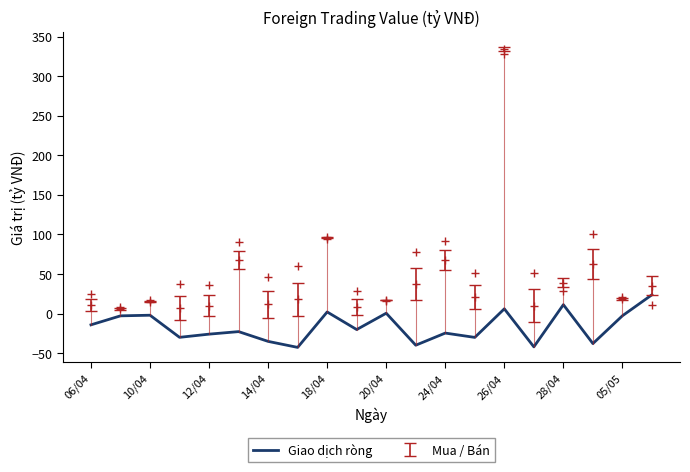

What is the minimum value shown in the chart?

-42.8